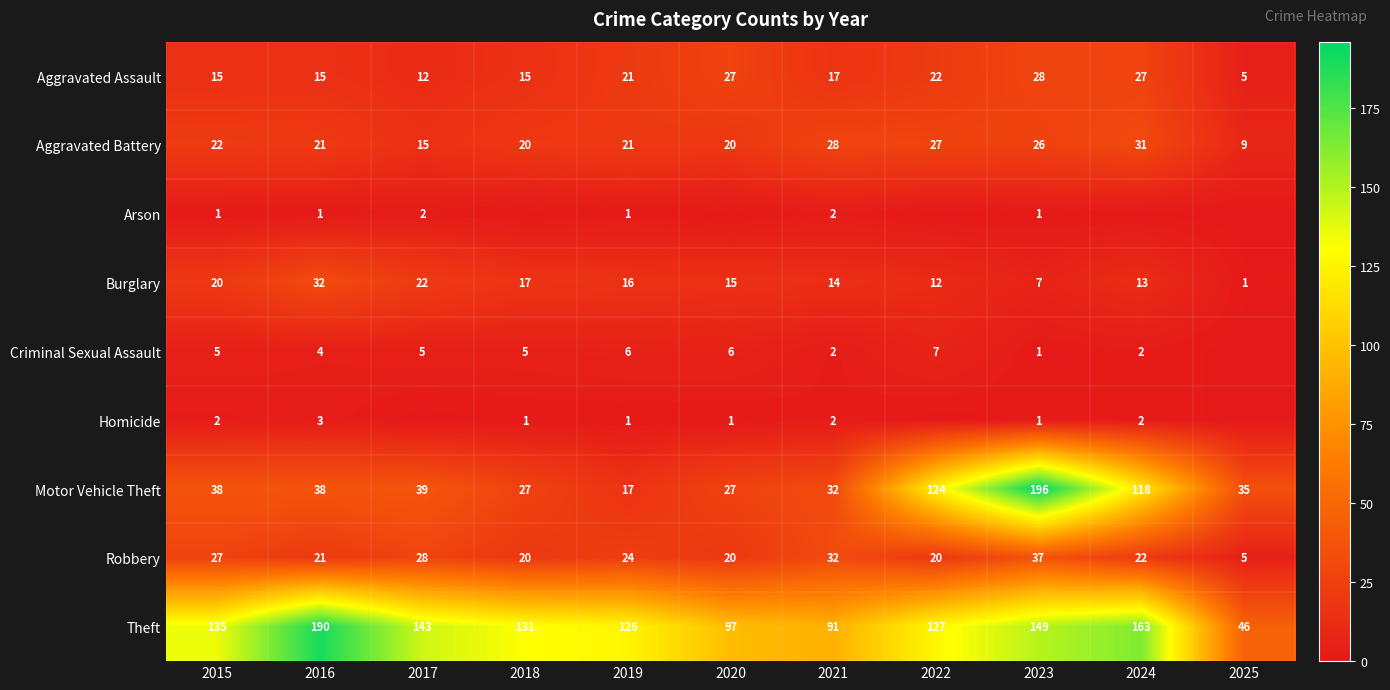

What is the total value across all series at 2024?

378